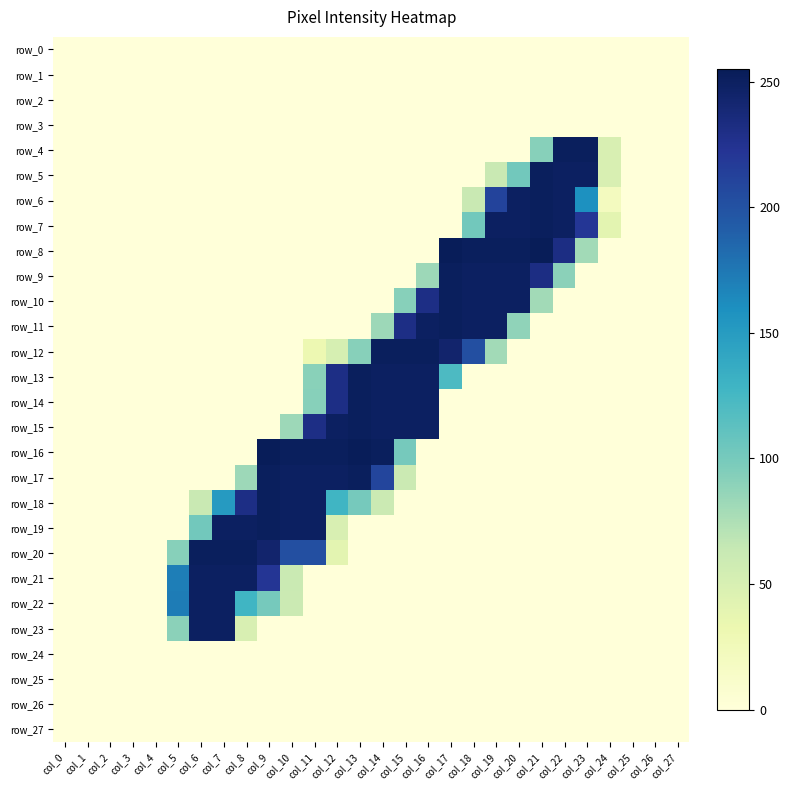

Reading left to right, extract all data points from this chart.

row_0: col_0=0	col_1=0	col_2=0	col_3=0	col_4=0	col_5=0	col_6=0	col_7=0	col_8=0	col_9=0	col_10=0	col_11=0	col_12=0	col_13=0	col_14=0	col_15=0	col_16=0	col_17=0	col_18=0	col_19=0	col_20=0	col_21=0	col_22=0	col_23=0	col_24=0	col_25=0	col_26=0	col_27=0
row_1: col_0=0	col_1=0	col_2=0	col_3=0	col_4=0	col_5=0	col_6=0	col_7=0	col_8=0	col_9=0	col_10=0	col_11=0	col_12=0	col_13=0	col_14=0	col_15=0	col_16=0	col_17=0	col_18=0	col_19=0	col_20=0	col_21=0	col_22=0	col_23=0	col_24=0	col_25=0	col_26=0	col_27=0
row_2: col_0=0	col_1=0	col_2=0	col_3=0	col_4=0	col_5=0	col_6=0	col_7=0	col_8=0	col_9=0	col_10=0	col_11=0	col_12=0	col_13=0	col_14=0	col_15=0	col_16=0	col_17=0	col_18=0	col_19=0	col_20=0	col_21=0	col_22=0	col_23=0	col_24=0	col_25=0	col_26=0	col_27=0
row_3: col_0=0	col_1=0	col_2=0	col_3=0	col_4=0	col_5=0	col_6=0	col_7=0	col_8=0	col_9=0	col_10=0	col_11=0	col_12=0	col_13=0	col_14=0	col_15=0	col_16=0	col_17=0	col_18=0	col_19=0	col_20=0	col_21=0	col_22=0	col_23=0	col_24=0	col_25=0	col_26=0	col_27=0
row_4: col_0=0	col_1=0	col_2=0	col_3=0	col_4=0	col_5=0	col_6=0	col_7=0	col_8=0	col_9=0	col_10=0	col_11=0	col_12=0	col_13=0	col_14=0	col_15=0	col_16=0	col_17=0	col_18=0	col_19=0	col_20=0	col_21=92	col_22=252	col_23=252	col_24=49	col_25=0	col_26=0	col_27=0
row_5: col_0=0	col_1=0	col_2=0	col_3=0	col_4=0	col_5=0	col_6=0	col_7=0	col_8=0	col_9=0	col_10=0	col_11=0	col_12=0	col_13=0	col_14=0	col_15=0	col_16=0	col_17=0	col_18=0	col_19=62	col_20=102	col_21=252	col_22=250	col_23=250	col_24=49	col_25=0	col_26=0	col_27=0
row_6: col_0=0	col_1=0	col_2=0	col_3=0	col_4=0	col_5=0	col_6=0	col_7=0	col_8=0	col_9=0	col_10=0	col_11=0	col_12=0	col_13=0	col_14=0	col_15=0	col_16=0	col_17=0	col_18=62	col_19=211	col_20=250	col_21=252	col_22=250	col_23=159	col_24=20	col_25=0	col_26=0	col_27=0
row_7: col_0=0	col_1=0	col_2=0	col_3=0	col_4=0	col_5=0	col_6=0	col_7=0	col_8=0	col_9=0	col_10=0	col_11=0	col_12=0	col_13=0	col_14=0	col_15=0	col_16=0	col_17=0	col_18=102	col_19=250	col_20=250	col_21=252	col_22=250	col_23=221	col_24=40	col_25=0	col_26=0	col_27=0
row_8: col_0=0	col_1=0	col_2=0	col_3=0	col_4=0	col_5=0	col_6=0	col_7=0	col_8=0	col_9=0	col_10=0	col_11=0	col_12=0	col_13=0	col_14=0	col_15=0	col_16=0	col_17=254	col_18=252	col_19=252	col_20=252	col_21=255	col_22=232	col_23=80	col_24=0	col_25=0	col_26=0	col_27=0
row_9: col_0=0	col_1=0	col_2=0	col_3=0	col_4=0	col_5=0	col_6=0	col_7=0	col_8=0	col_9=0	col_10=0	col_11=0	col_12=0	col_13=0	col_14=0	col_15=0	col_16=82	col_17=252	col_18=250	col_19=250	col_20=250	col_21=232	col_22=90	col_23=0	col_24=0	col_25=0	col_26=0	col_27=0
row_10: col_0=0	col_1=0	col_2=0	col_3=0	col_4=0	col_5=0	col_6=0	col_7=0	col_8=0	col_9=0	col_10=0	col_11=0	col_12=0	col_13=0	col_14=0	col_15=92	col_16=231	col_17=252	col_18=250	col_19=250	col_20=250	col_21=80	col_22=0	col_23=0	col_24=0	col_25=0	col_26=0	col_27=0
row_11: col_0=0	col_1=0	col_2=0	col_3=0	col_4=0	col_5=0	col_6=0	col_7=0	col_8=0	col_9=0	col_10=0	col_11=0	col_12=0	col_13=0	col_14=82	col_15=231	col_16=250	col_17=252	col_18=250	col_19=250	col_20=88	col_21=0	col_22=0	col_23=0	col_24=0	col_25=0	col_26=0	col_27=0
row_12: col_0=0	col_1=0	col_2=0	col_3=0	col_4=0	col_5=0	col_6=0	col_7=0	col_8=0	col_9=0	col_10=0	col_11=31	col_12=51	col_13=92	col_14=252	col_15=252	col_16=252	col_17=244	col_18=202	col_19=80	col_20=0	col_21=0	col_22=0	col_23=0	col_24=0	col_25=0	col_26=0	col_27=0
row_13: col_0=0	col_1=0	col_2=0	col_3=0	col_4=0	col_5=0	col_6=0	col_7=0	col_8=0	col_9=0	col_10=0	col_11=91	col_12=231	col_13=252	col_14=250	col_15=250	col_16=250	col_17=121	col_18=0	col_19=0	col_20=0	col_21=0	col_22=0	col_23=0	col_24=0	col_25=0	col_26=0	col_27=0
row_14: col_0=0	col_1=0	col_2=0	col_3=0	col_4=0	col_5=0	col_6=0	col_7=0	col_8=0	col_9=0	col_10=0	col_11=92	col_12=231	col_13=252	col_14=250	col_15=250	col_16=250	col_17=0	col_18=0	col_19=0	col_20=0	col_21=0	col_22=0	col_23=0	col_24=0	col_25=0	col_26=0	col_27=0
row_15: col_0=0	col_1=0	col_2=0	col_3=0	col_4=0	col_5=0	col_6=0	col_7=0	col_8=0	col_9=0	col_10=82	col_11=231	col_12=250	col_13=252	col_14=250	col_15=250	col_16=250	col_17=0	col_18=0	col_19=0	col_20=0	col_21=0	col_22=0	col_23=0	col_24=0	col_25=0	col_26=0	col_27=0
row_16: col_0=0	col_1=0	col_2=0	col_3=0	col_4=0	col_5=0	col_6=0	col_7=0	col_8=0	col_9=254	col_10=252	col_11=252	col_12=252	col_13=254	col_14=252	col_15=100	col_16=0	col_17=0	col_18=0	col_19=0	col_20=0	col_21=0	col_22=0	col_23=0	col_24=0	col_25=0	col_26=0	col_27=0
row_17: col_0=0	col_1=0	col_2=0	col_3=0	col_4=0	col_5=0	col_6=0	col_7=0	col_8=82	col_9=252	col_10=250	col_11=250	col_12=250	col_13=252	col_14=210	col_15=60	col_16=0	col_17=0	col_18=0	col_19=0	col_20=0	col_21=0	col_22=0	col_23=0	col_24=0	col_25=0	col_26=0	col_27=0
row_18: col_0=0	col_1=0	col_2=0	col_3=0	col_4=0	col_5=0	col_6=62	col_7=151	col_8=231	col_9=252	col_10=250	col_11=250	col_12=128	col_13=100	col_14=60	col_15=0	col_16=0	col_17=0	col_18=0	col_19=0	col_20=0	col_21=0	col_22=0	col_23=0	col_24=0	col_25=0	col_26=0	col_27=0
row_19: col_0=0	col_1=0	col_2=0	col_3=0	col_4=0	col_5=0	col_6=102	col_7=250	col_8=250	col_9=252	col_10=250	col_11=250	col_12=49	col_13=0	col_14=0	col_15=0	col_16=0	col_17=0	col_18=0	col_19=0	col_20=0	col_21=0	col_22=0	col_23=0	col_24=0	col_25=0	col_26=0	col_27=0
row_20: col_0=0	col_1=0	col_2=0	col_3=0	col_4=0	col_5=92	col_6=252	col_7=252	col_8=252	col_9=244	col_10=202	col_11=202	col_12=40	col_13=0	col_14=0	col_15=0	col_16=0	col_17=0	col_18=0	col_19=0	col_20=0	col_21=0	col_22=0	col_23=0	col_24=0	col_25=0	col_26=0	col_27=0
row_21: col_0=0	col_1=0	col_2=0	col_3=0	col_4=0	col_5=171	col_6=250	col_7=250	col_8=250	col_9=222	col_10=61	col_11=0	col_12=0	col_13=0	col_14=0	col_15=0	col_16=0	col_17=0	col_18=0	col_19=0	col_20=0	col_21=0	col_22=0	col_23=0	col_24=0	col_25=0	col_26=0	col_27=0
row_22: col_0=0	col_1=0	col_2=0	col_3=0	col_4=0	col_5=172	col_6=250	col_7=250	col_8=128	col_9=100	col_10=60	col_11=0	col_12=0	col_13=0	col_14=0	col_15=0	col_16=0	col_17=0	col_18=0	col_19=0	col_20=0	col_21=0	col_22=0	col_23=0	col_24=0	col_25=0	col_26=0	col_27=0
row_23: col_0=0	col_1=0	col_2=0	col_3=0	col_4=0	col_5=90	col_6=250	col_7=250	col_8=49	col_9=0	col_10=0	col_11=0	col_12=0	col_13=0	col_14=0	col_15=0	col_16=0	col_17=0	col_18=0	col_19=0	col_20=0	col_21=0	col_22=0	col_23=0	col_24=0	col_25=0	col_26=0	col_27=0
row_24: col_0=0	col_1=0	col_2=0	col_3=0	col_4=0	col_5=0	col_6=0	col_7=0	col_8=0	col_9=0	col_10=0	col_11=0	col_12=0	col_13=0	col_14=0	col_15=0	col_16=0	col_17=0	col_18=0	col_19=0	col_20=0	col_21=0	col_22=0	col_23=0	col_24=0	col_25=0	col_26=0	col_27=0
row_25: col_0=0	col_1=0	col_2=0	col_3=0	col_4=0	col_5=0	col_6=0	col_7=0	col_8=0	col_9=0	col_10=0	col_11=0	col_12=0	col_13=0	col_14=0	col_15=0	col_16=0	col_17=0	col_18=0	col_19=0	col_20=0	col_21=0	col_22=0	col_23=0	col_24=0	col_25=0	col_26=0	col_27=0
row_26: col_0=0	col_1=0	col_2=0	col_3=0	col_4=0	col_5=0	col_6=0	col_7=0	col_8=0	col_9=0	col_10=0	col_11=0	col_12=0	col_13=0	col_14=0	col_15=0	col_16=0	col_17=0	col_18=0	col_19=0	col_20=0	col_21=0	col_22=0	col_23=0	col_24=0	col_25=0	col_26=0	col_27=0
row_27: col_0=0	col_1=0	col_2=0	col_3=0	col_4=0	col_5=0	col_6=0	col_7=0	col_8=0	col_9=0	col_10=0	col_11=0	col_12=0	col_13=0	col_14=0	col_15=0	col_16=0	col_17=0	col_18=0	col_19=0	col_20=0	col_21=0	col_22=0	col_23=0	col_24=0	col_25=0	col_26=0	col_27=0